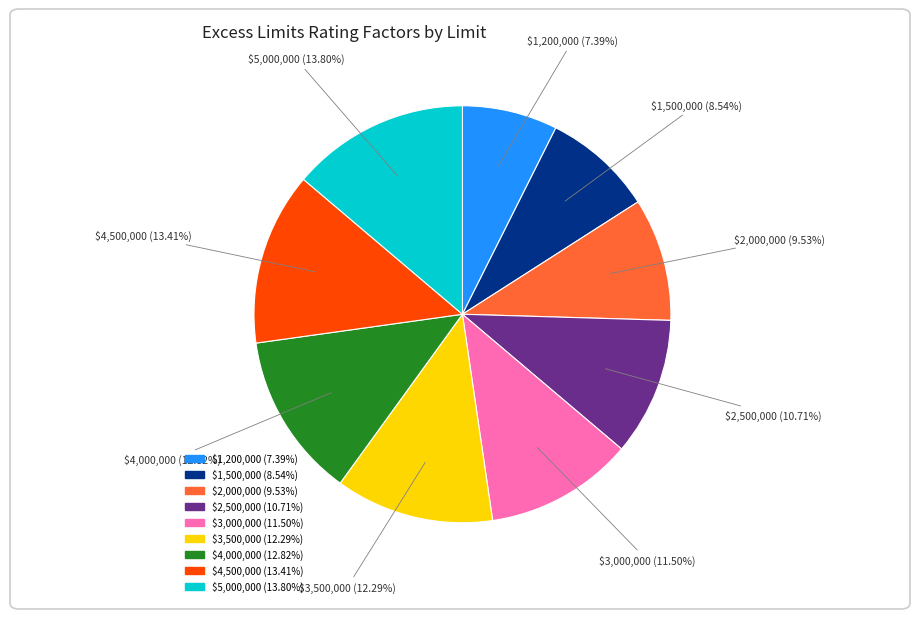

What is the smallest slice in the pie chart?

$1,200,000